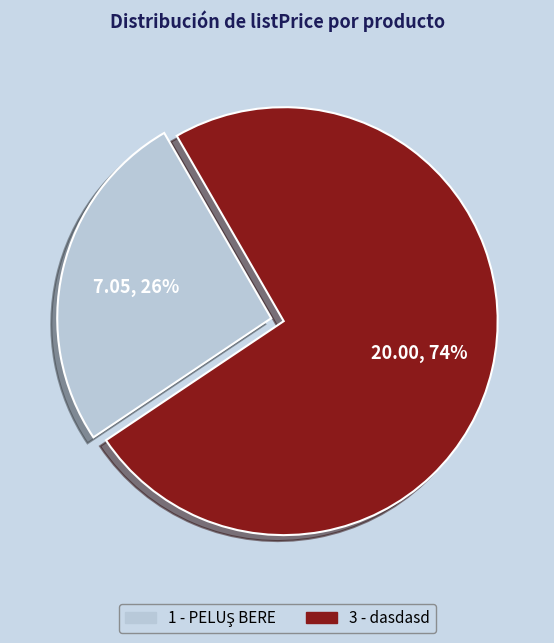

Does 3 - dasdasd account for over 50% of the chart?

Yes